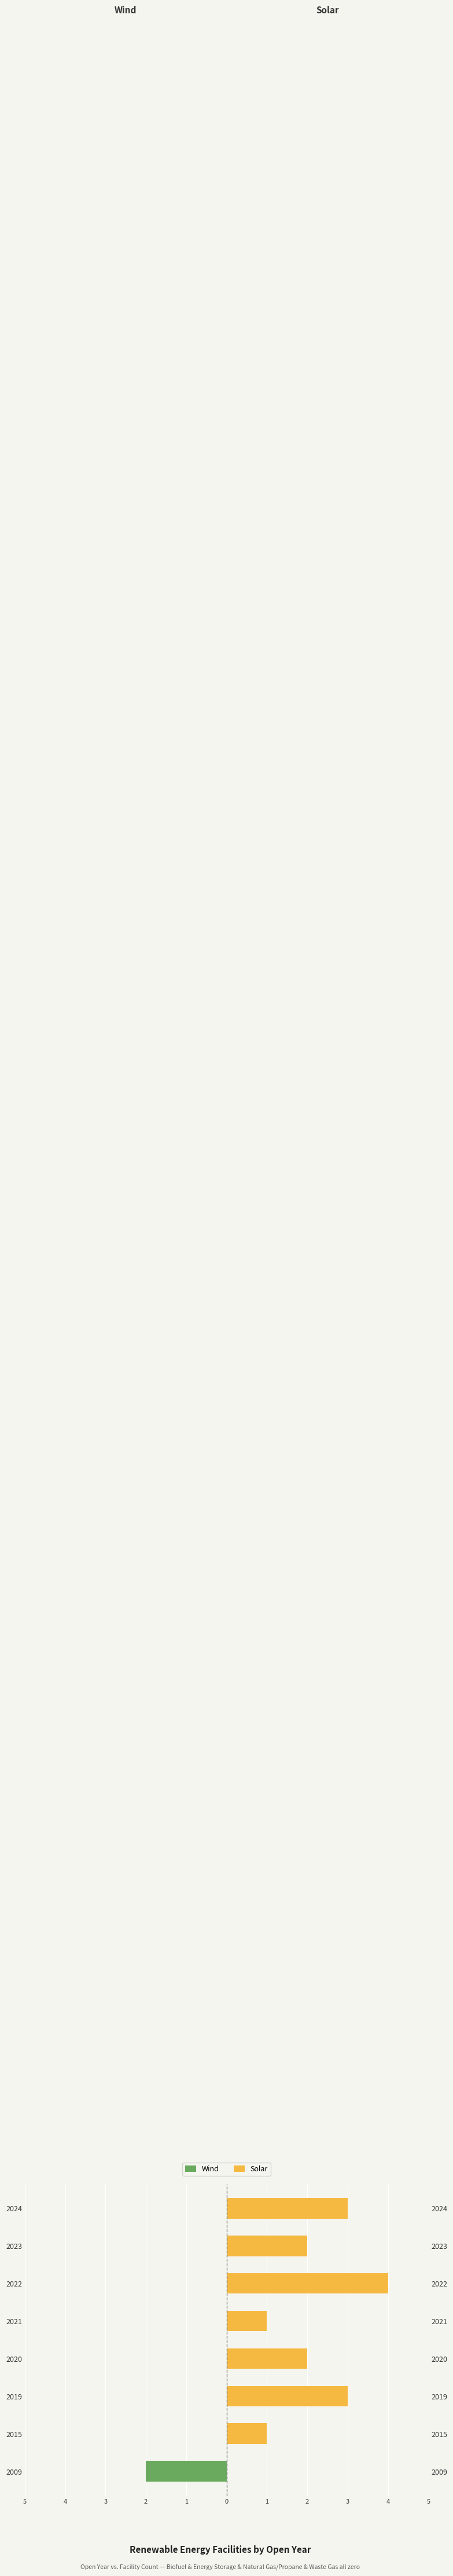

The Solar series shows 2 at 2020. True or false?

True